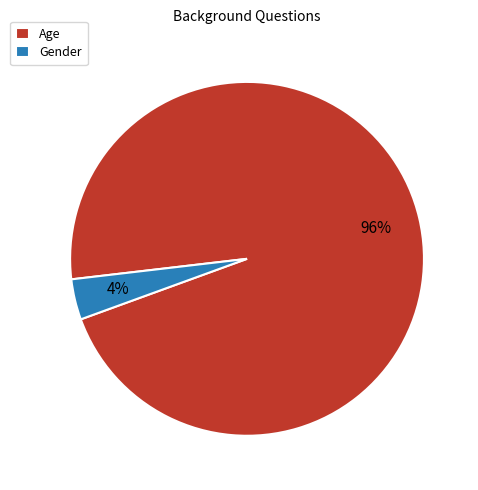

What is the smallest slice in the pie chart?

Gender